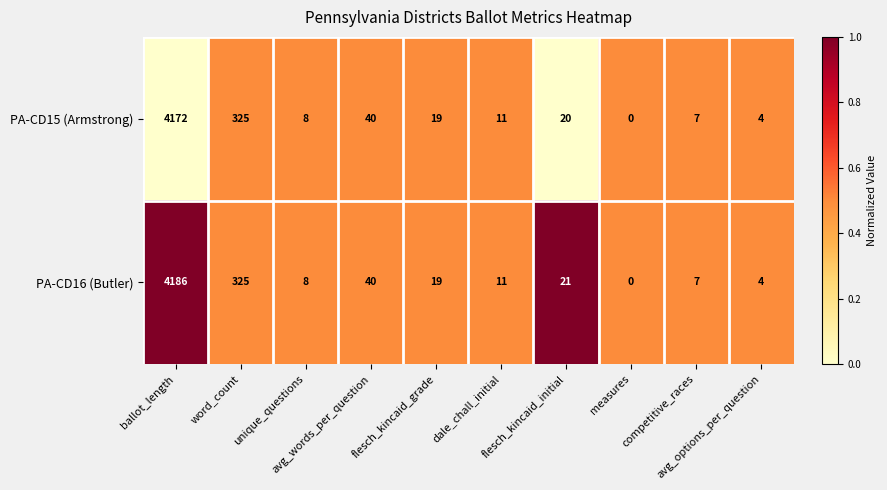

What is the sum of all PA-CD16 (Butler) values?

4621